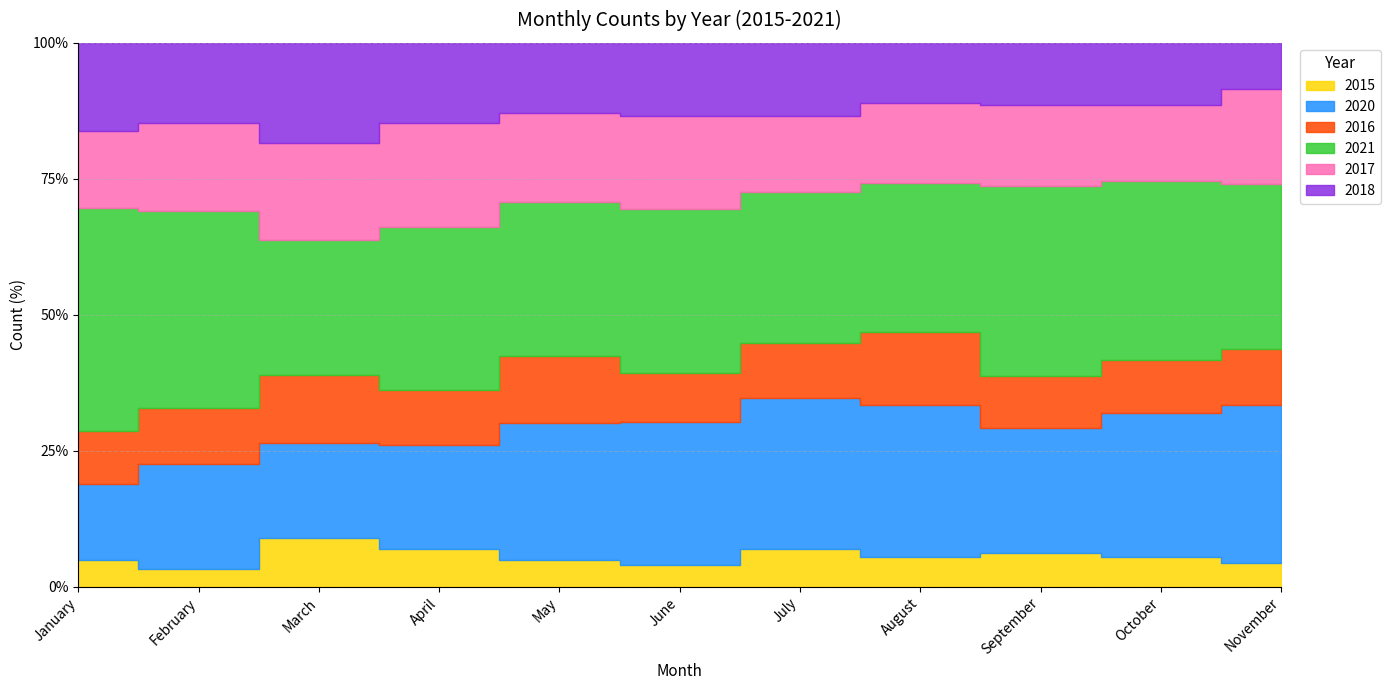

Reading right to left, transcribe all the data shown in this chart.

2015: November=21	October=32	September=32	August=32	July=37	June=17	May=19	April=23	March=29	February=11	January=26
2020: November=143	October=156	September=117	August=163	July=149	June=114	May=96	April=64	March=57	February=67	January=74
2016: November=50	October=57	September=48	August=79	July=54	June=39	May=47	April=34	March=41	February=36	January=51
2021: November=149	October=194	September=178	August=160	July=149	June=130	May=108	April=100	March=81	February=125	January=217
2017: November=85	October=83	September=76	August=86	July=75	June=74	May=63	April=64	March=58	February=56	January=75
2018: November=42	October=67	September=58	August=65	July=72	June=58	May=49	April=49	March=60	February=51	January=86